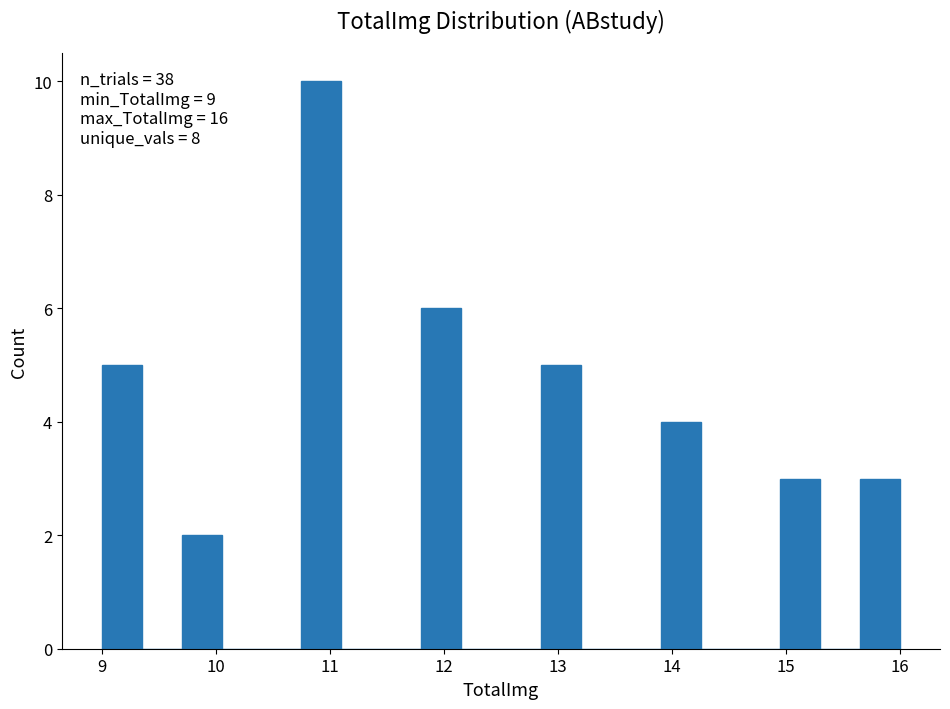

Read against the x-axis, roughly where is the centre of the tallest bar?

10.9